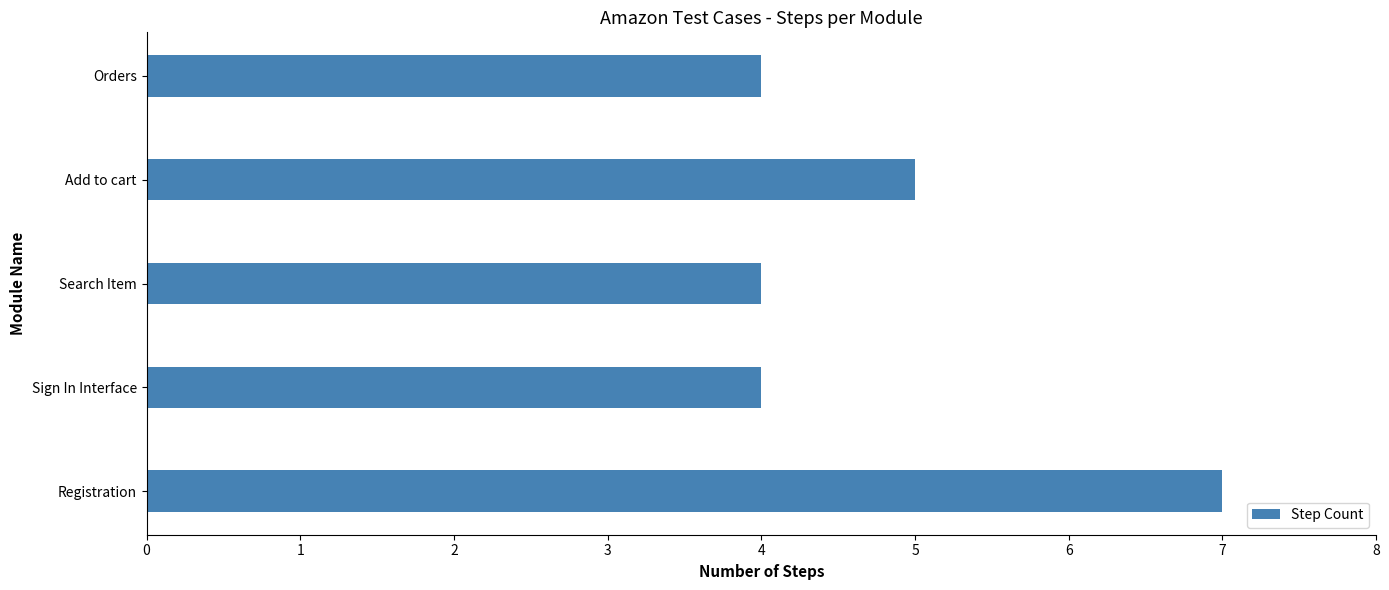

Are the bars grouped side by side (vs. stacked)?

No